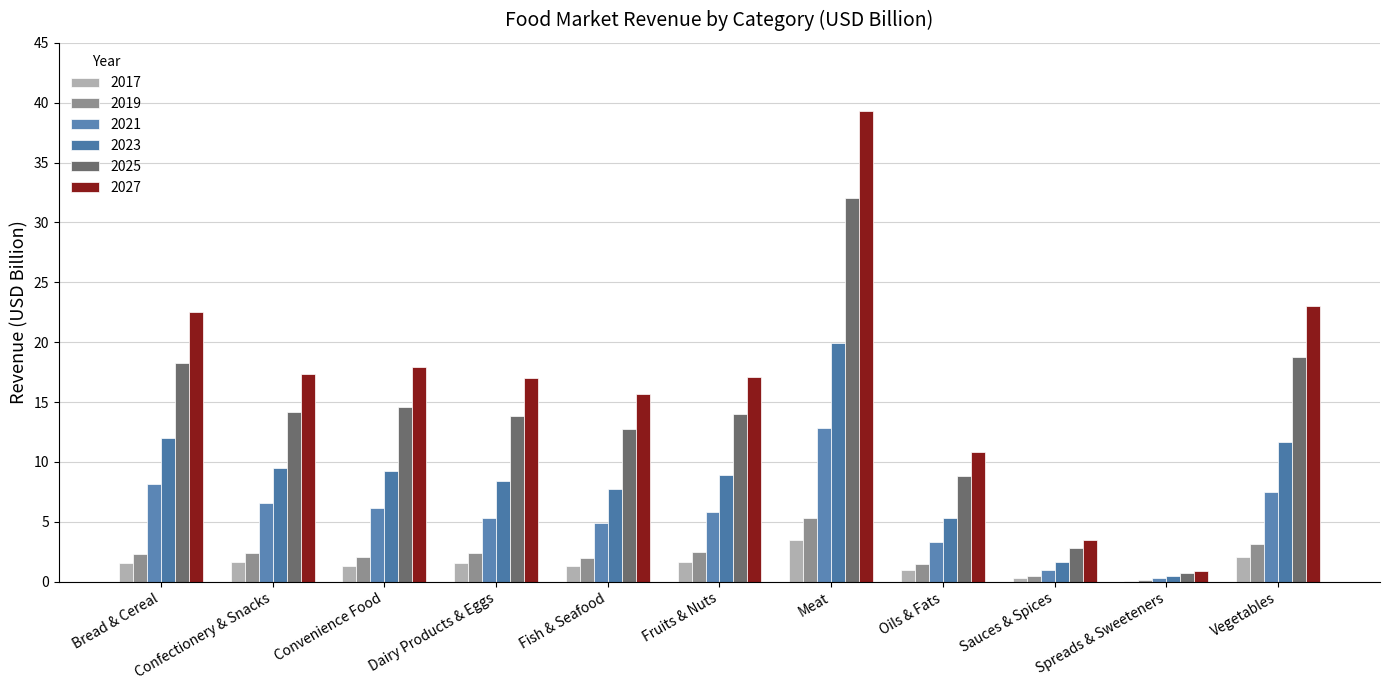

How many groups of bars are there?

11